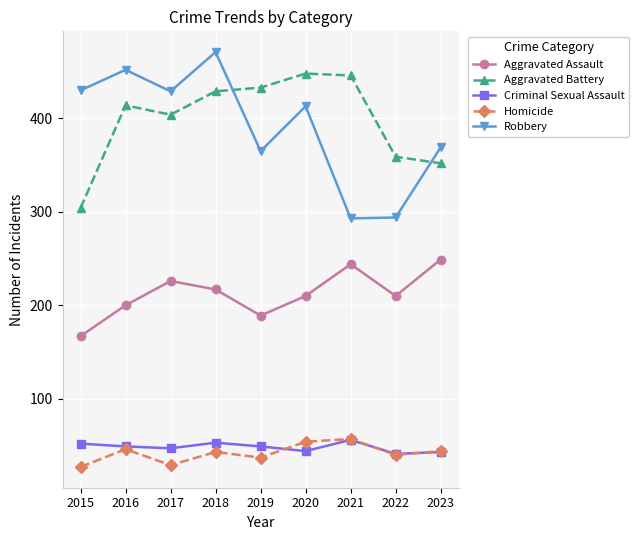

Is the value of Robbery at 2023 greater than the value of Aggravated Battery at 2015?

Yes